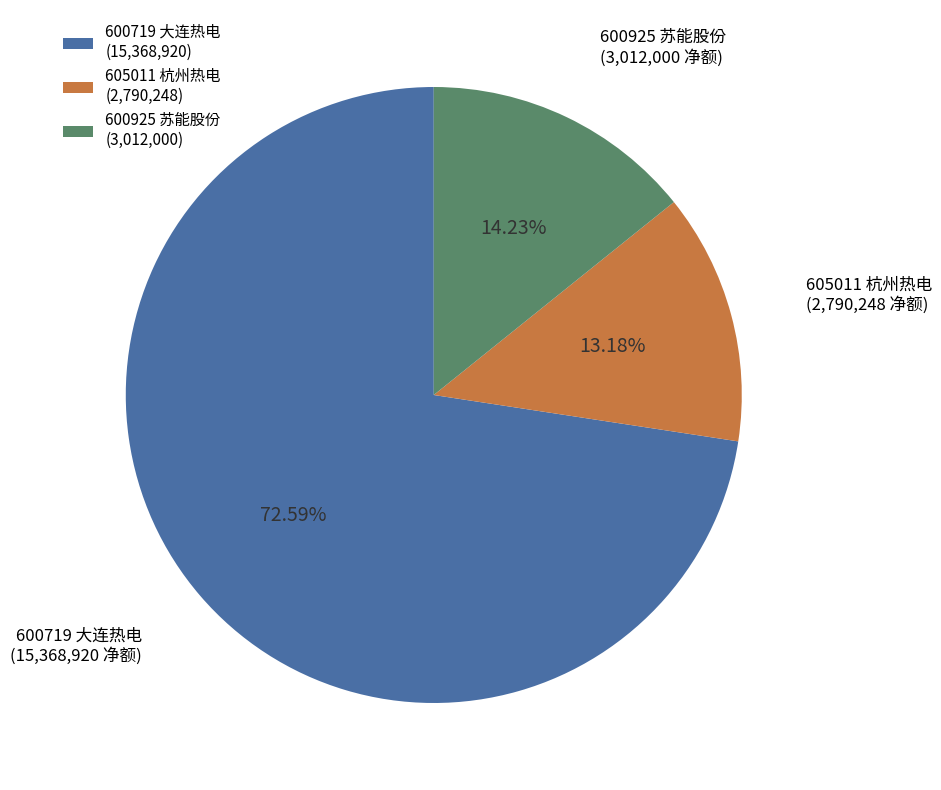

To the nearest percent, what is the difference between the 605011 杭州热电 and 600719 大连热电 slice percentages?

59%